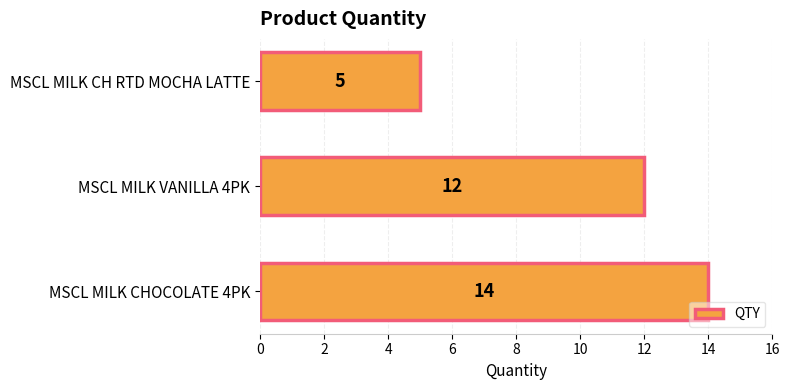

Rank the categories by value from lowest to highest.

MSCL MILK CH RTD MOCHA LATTE, MSCL MILK VANILLA 4PK, MSCL MILK CHOCOLATE 4PK